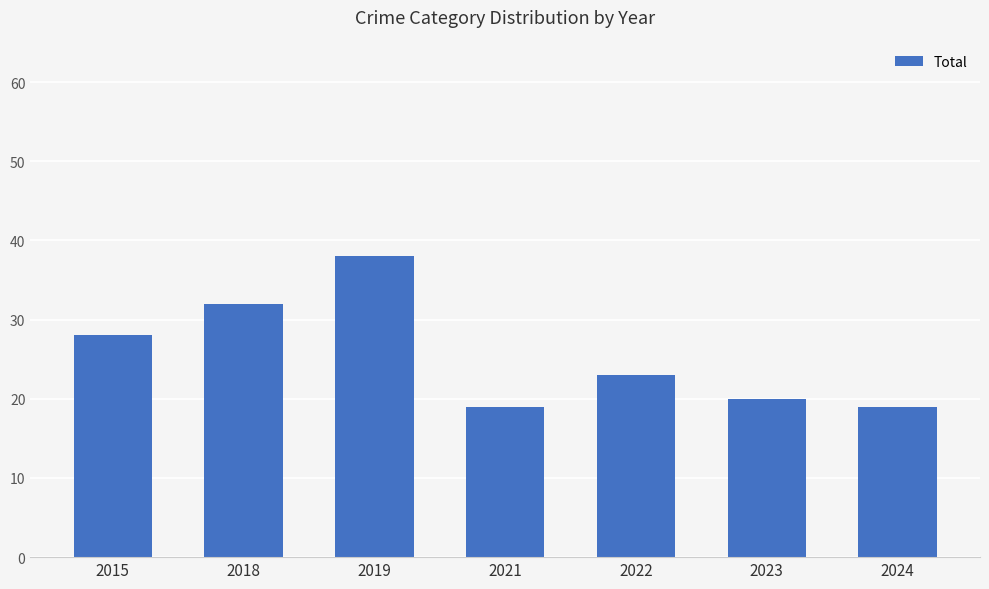

What is the value of the 7th bar from the left?

19